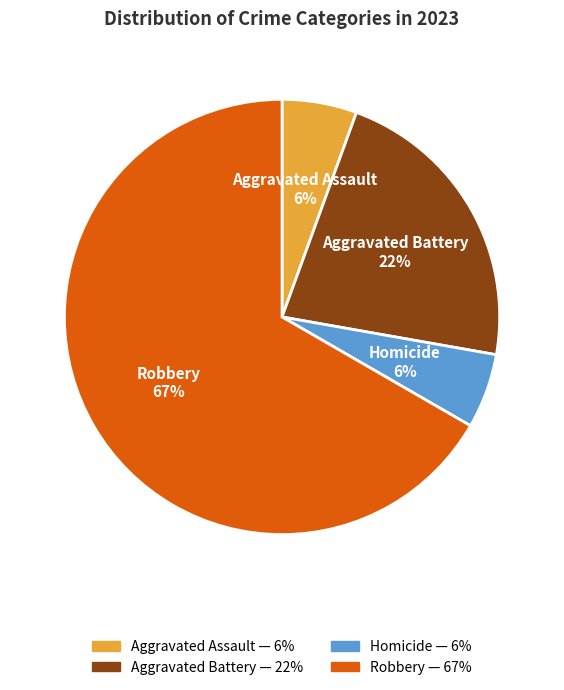

To the nearest percent, what is the average slice percentage?

25%